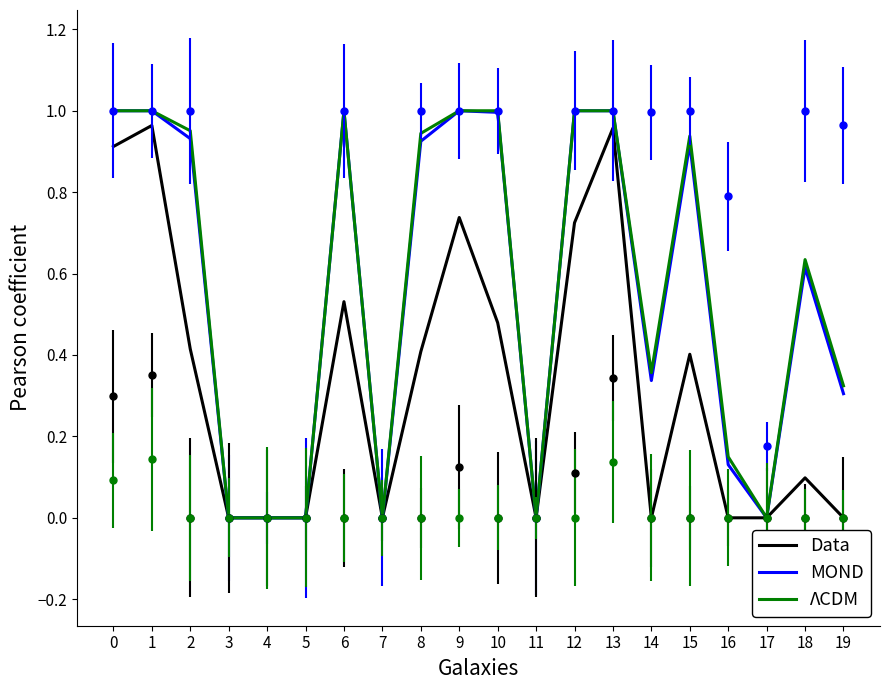

What is the total value across all series at 18?

2.3